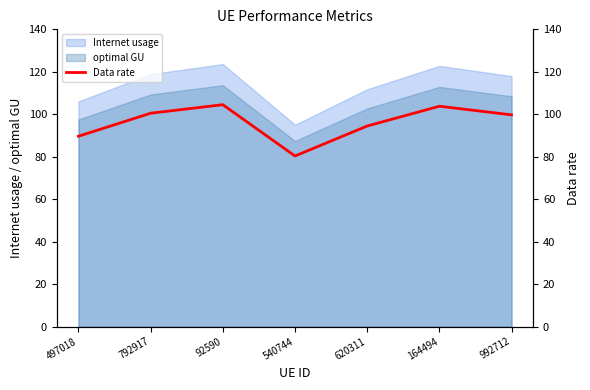

Which has a higher value, 992712 or 620311?

992712